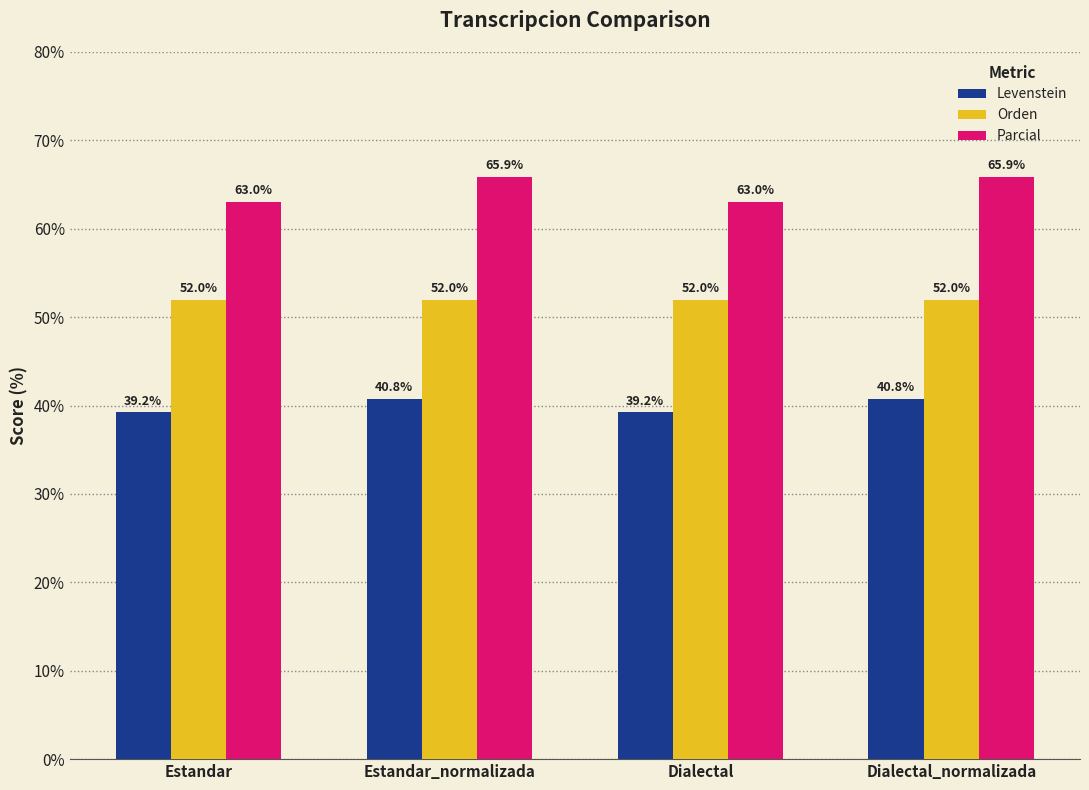

What is the label of the 1st bar from the right?

Dialectal_normalizada